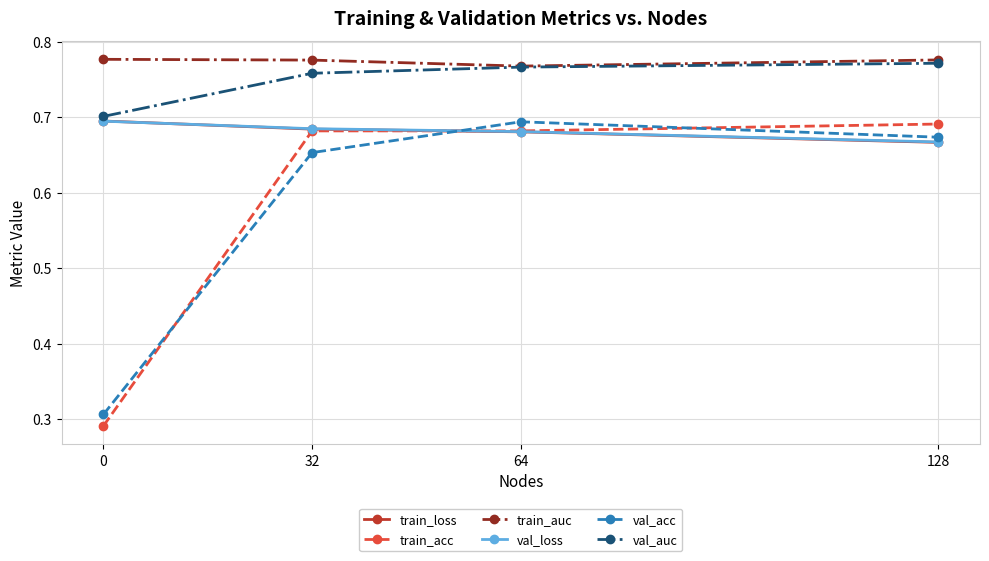

Which series has the largest range (max minus min)?

train_acc